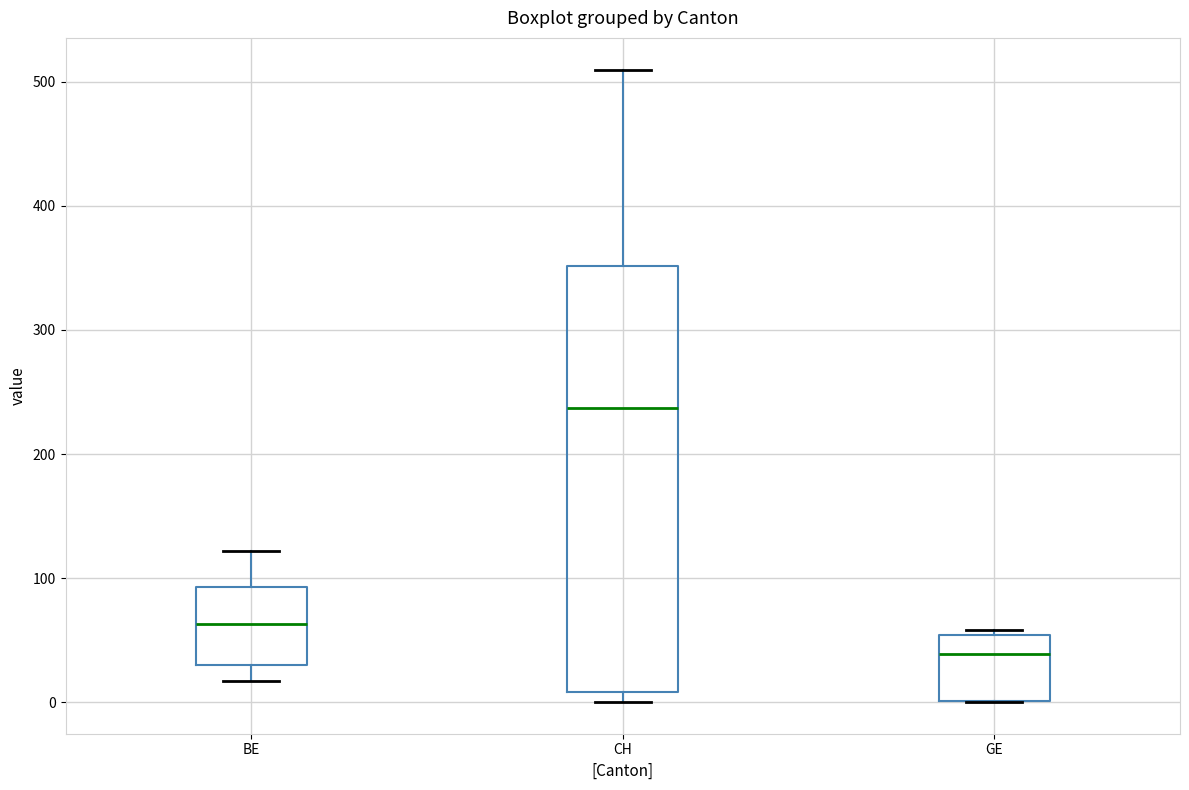

Comparing the boxes themselves (not the whiskers), which one is the tallest?

CH